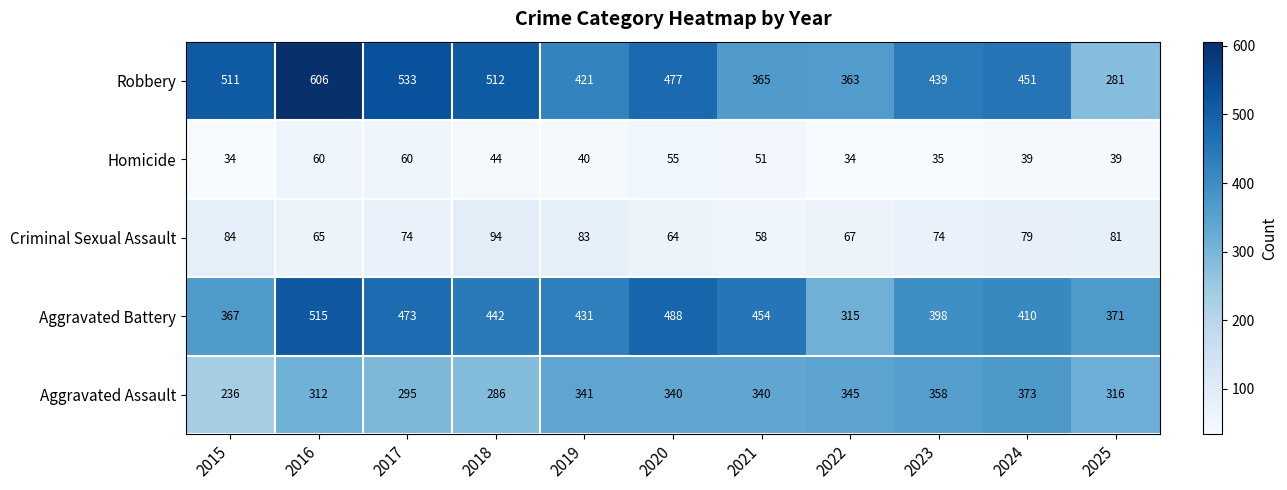

At which label is Aggravated Battery closest to 415?

2024